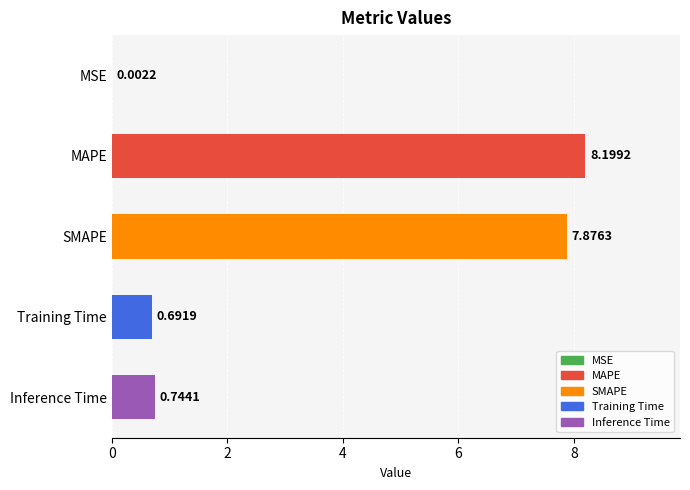

What is the change in value from MAPE to Inference Time?

-7.5